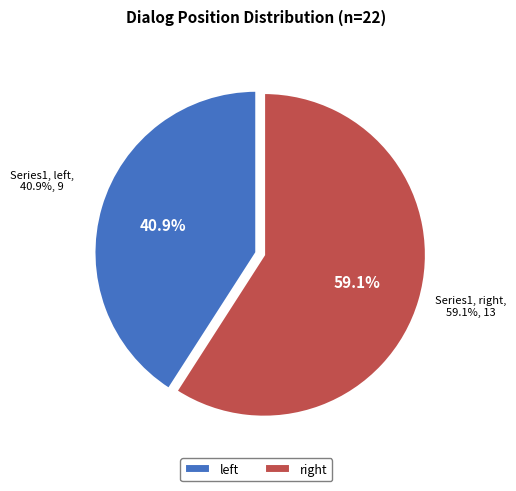

To the nearest percent, what is the difference between the largest and smallest slice percentages?

18%